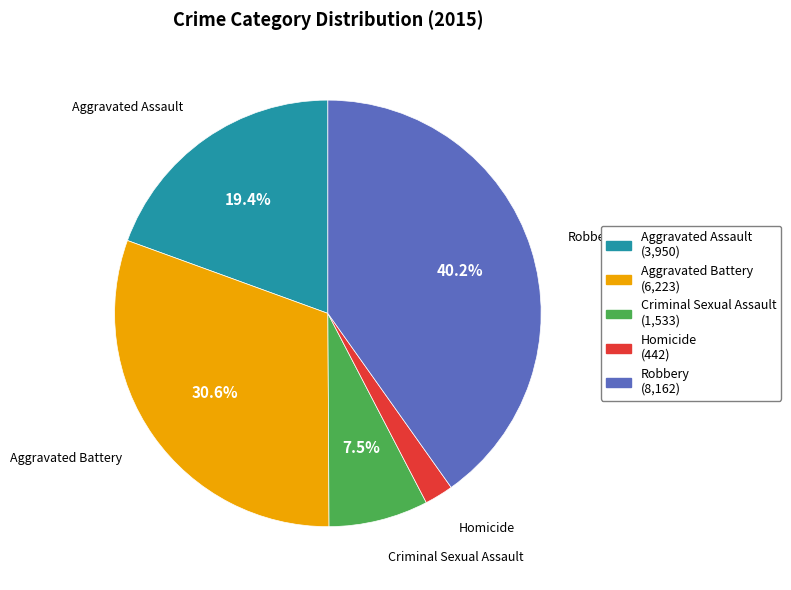

To the nearest percent, what is the average slice percentage?

20%